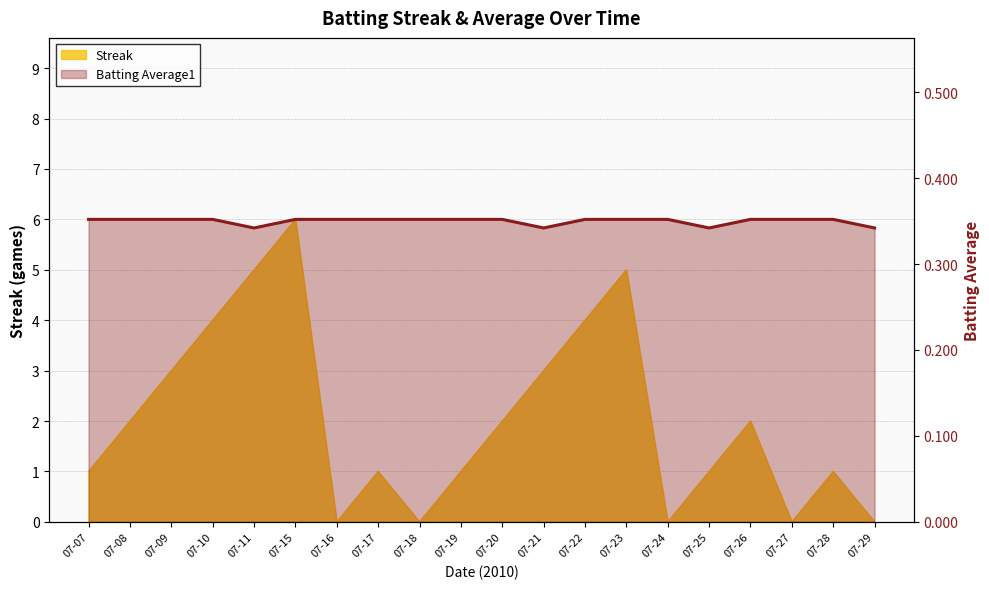

Which series has the largest total across all categories?

Streak